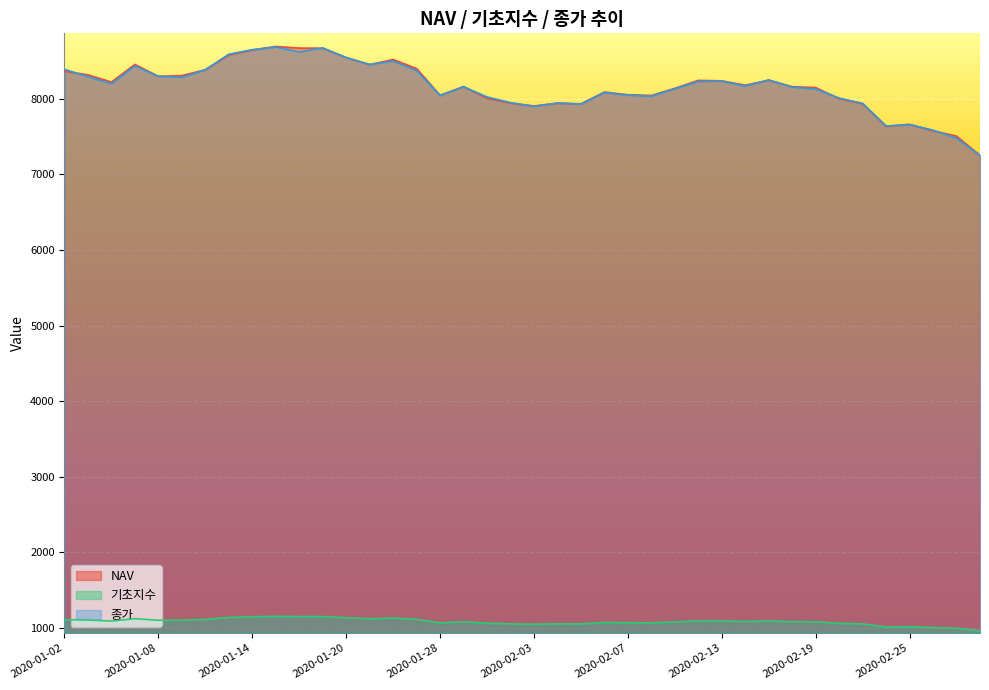

List the series in order of their peak value, lowest first.

기초지수, 종가, NAV